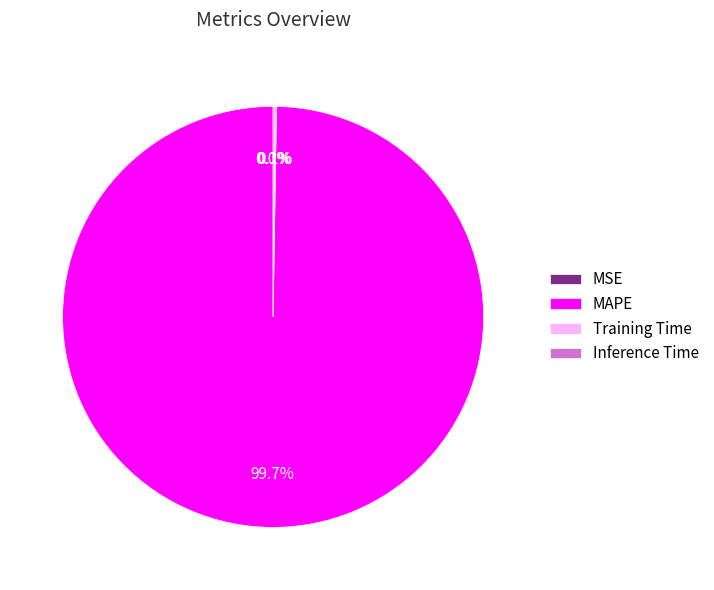

What is the largest slice in the pie chart?

MAPE